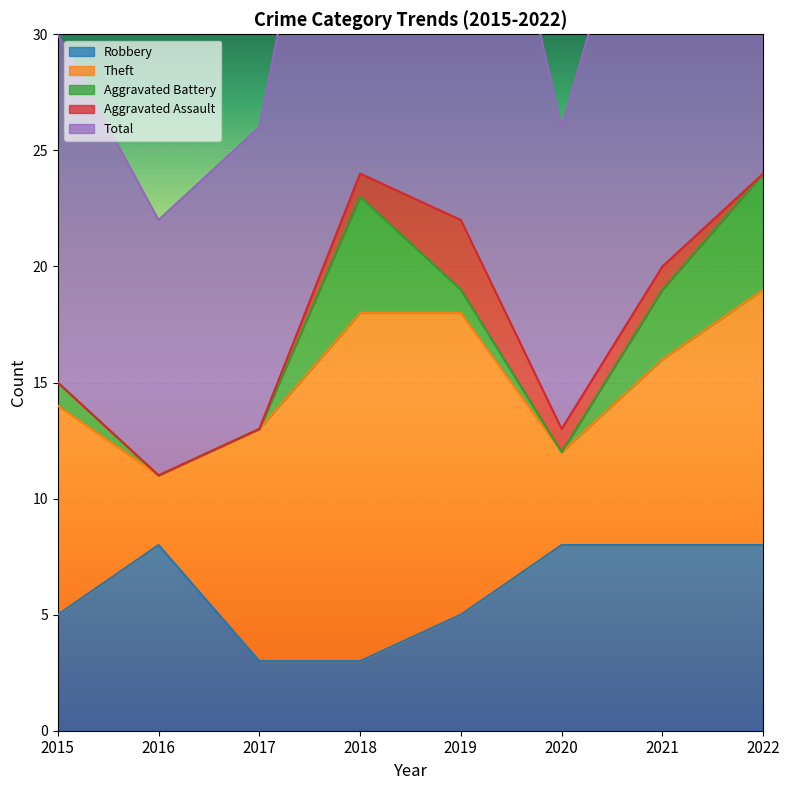

What is the difference between the maximum and minimum values in the Total series?

14